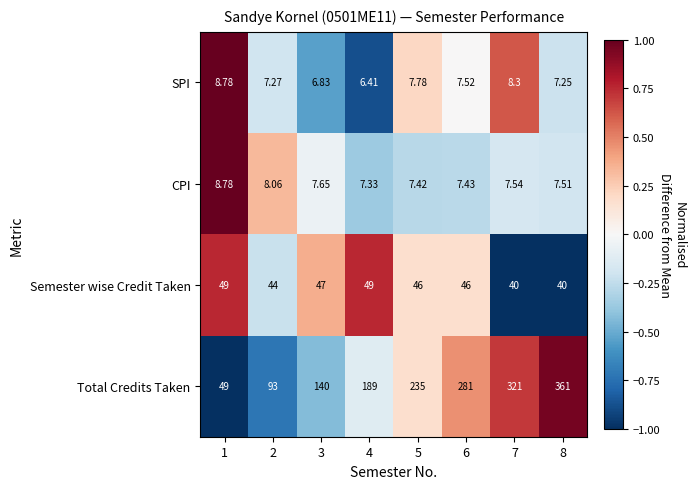

Which series has the largest total across all categories?

Total Credits Taken